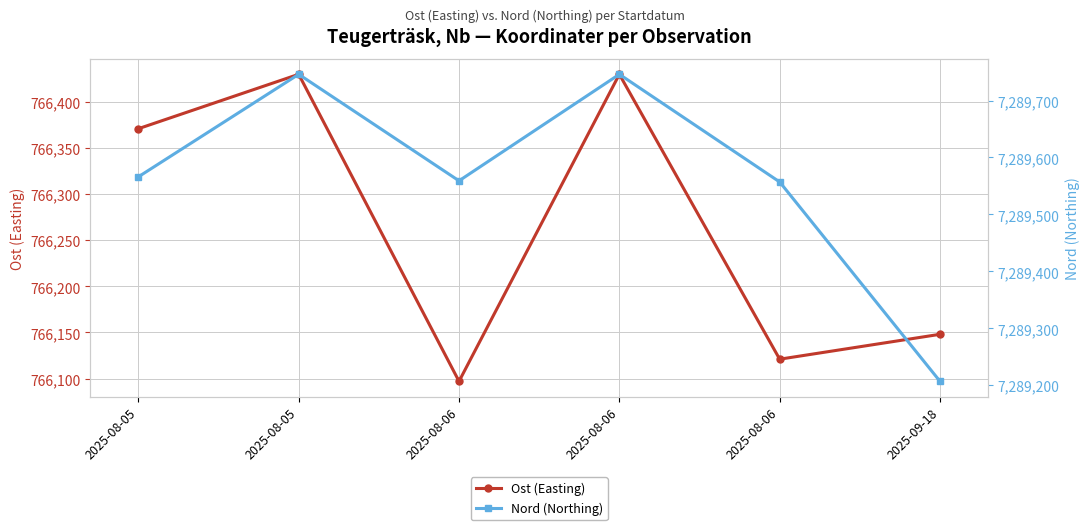

Rank the series by their average value, from highest to lowest.

Nord (Northing), Ost (Easting)